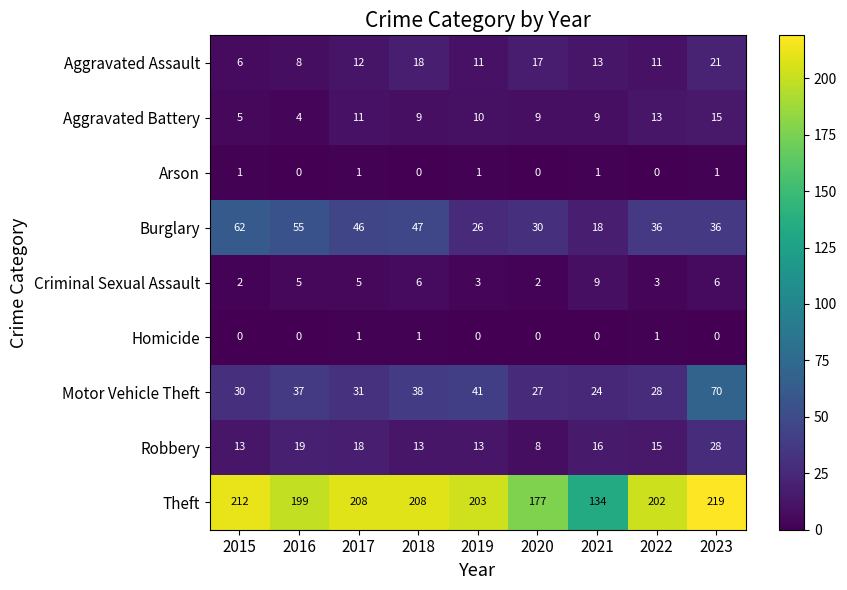

Which series has the largest range (max minus min)?

Theft